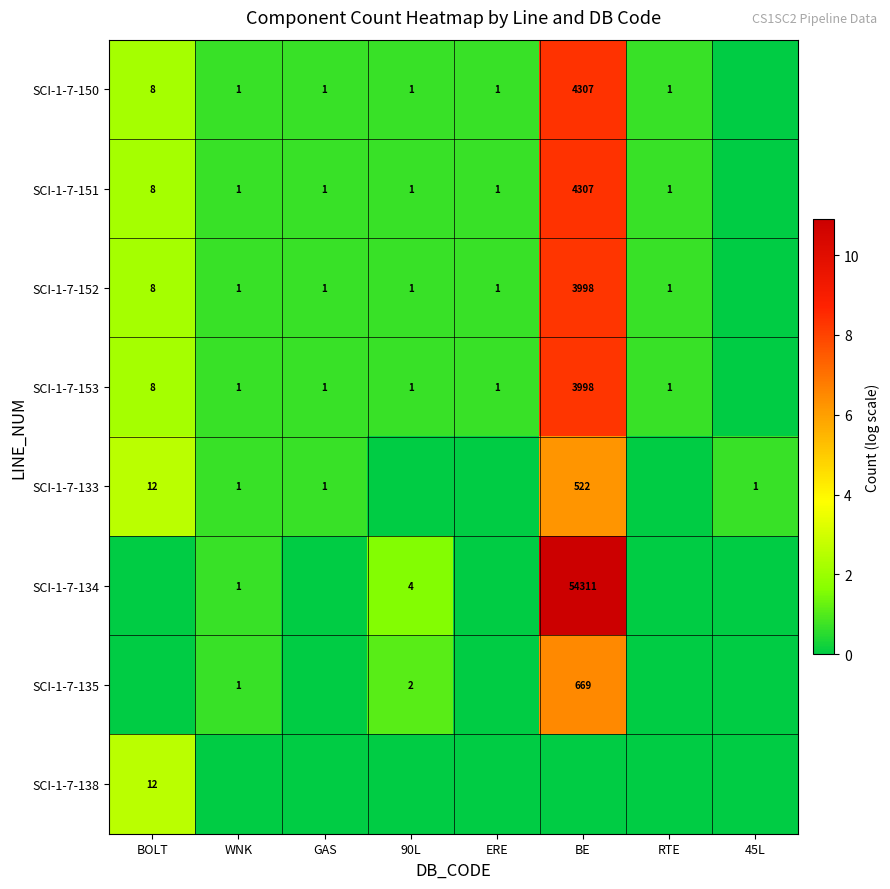

True or false: SCI-1-7-150 has a value of 8 at BOLT.

True